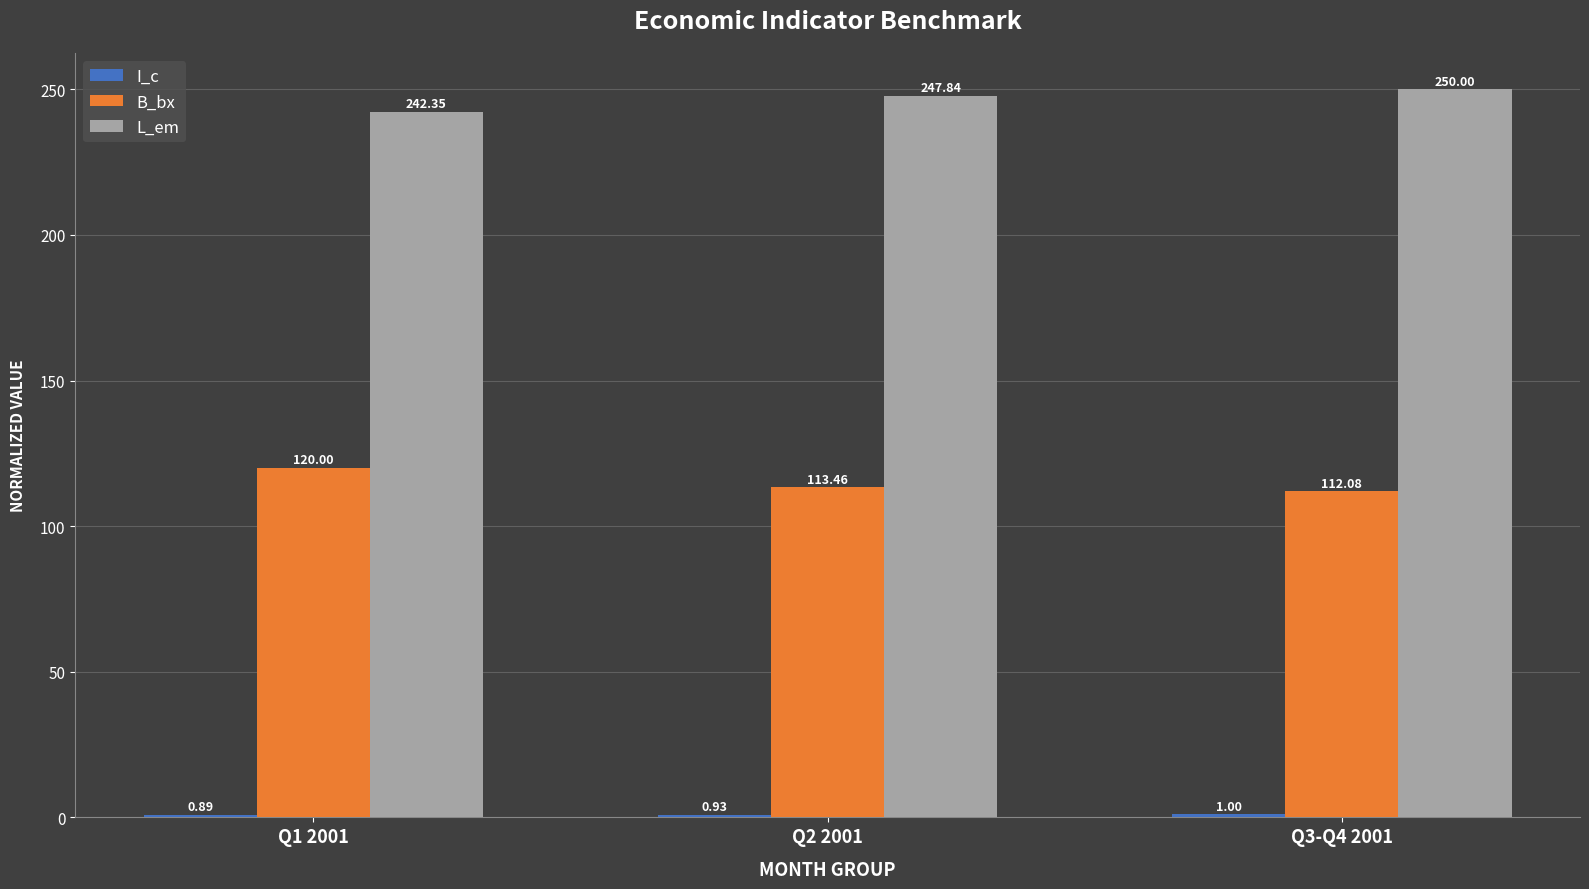

What is the label of the 3rd bar from the left?

Q3-Q4 2001